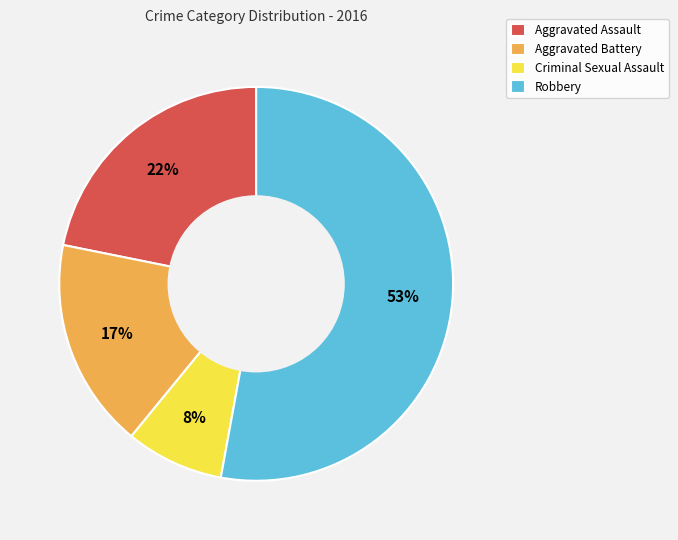

True or false: Criminal Sexual Assault accounts for 8% of the total.

True